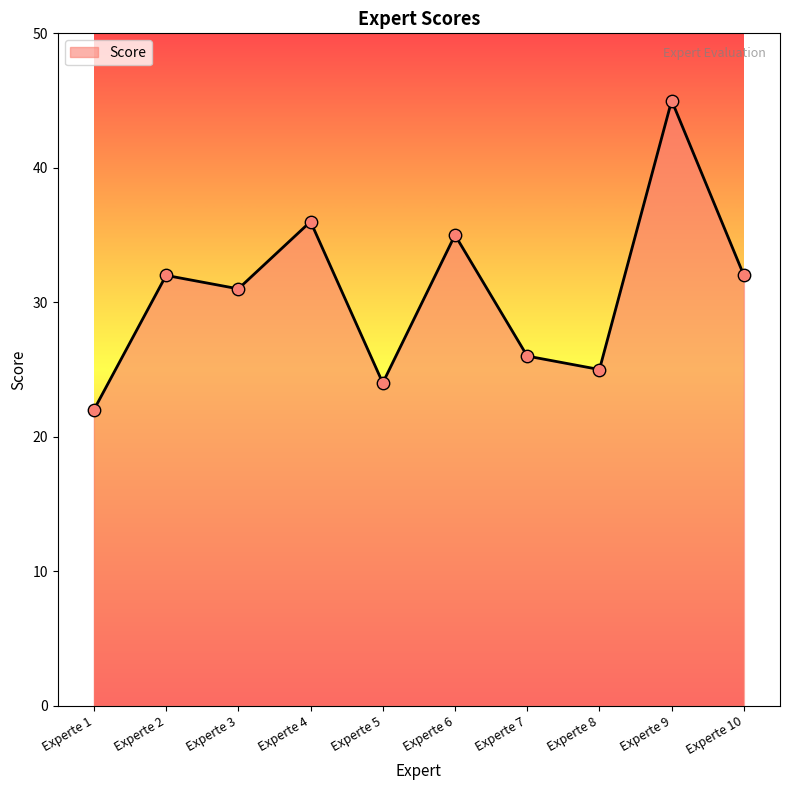

Which has a higher value, Experte 6 or Experte 5?

Experte 6